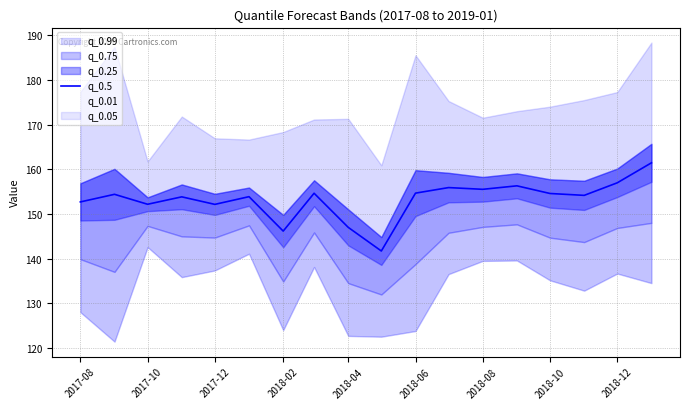

What is the lowest value of the q_0.5 series?

141.7